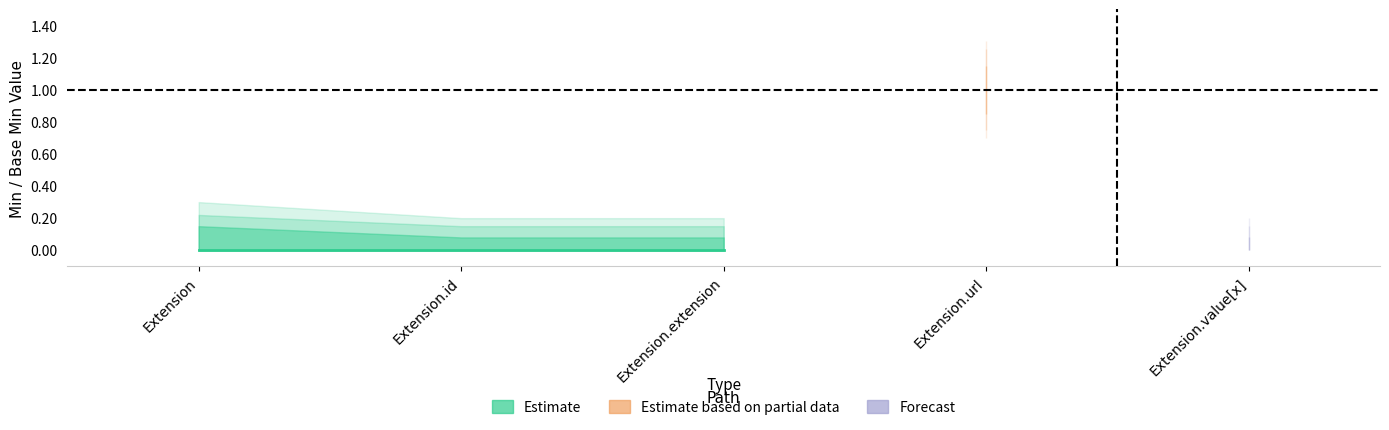

The value of Base Min at Extension.id is 0. True or false?

False